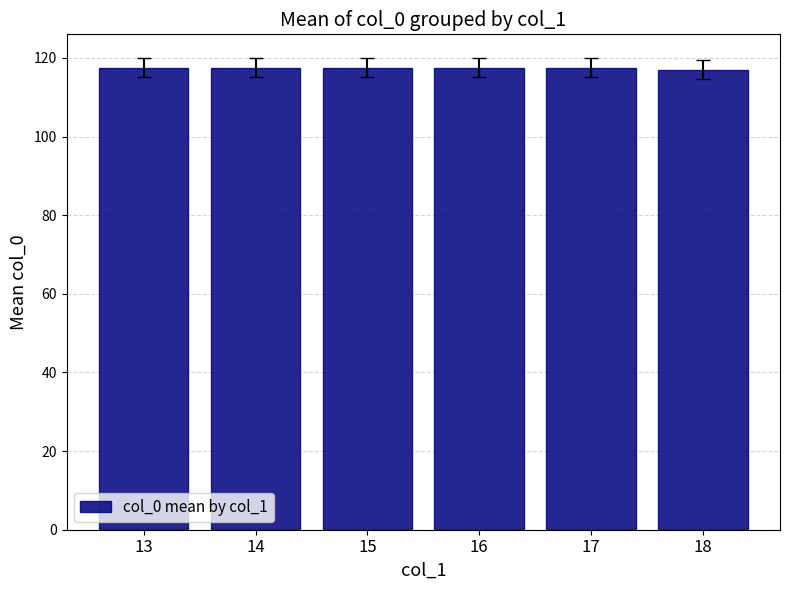

What is the value of the 1st bar from the left?

117.5